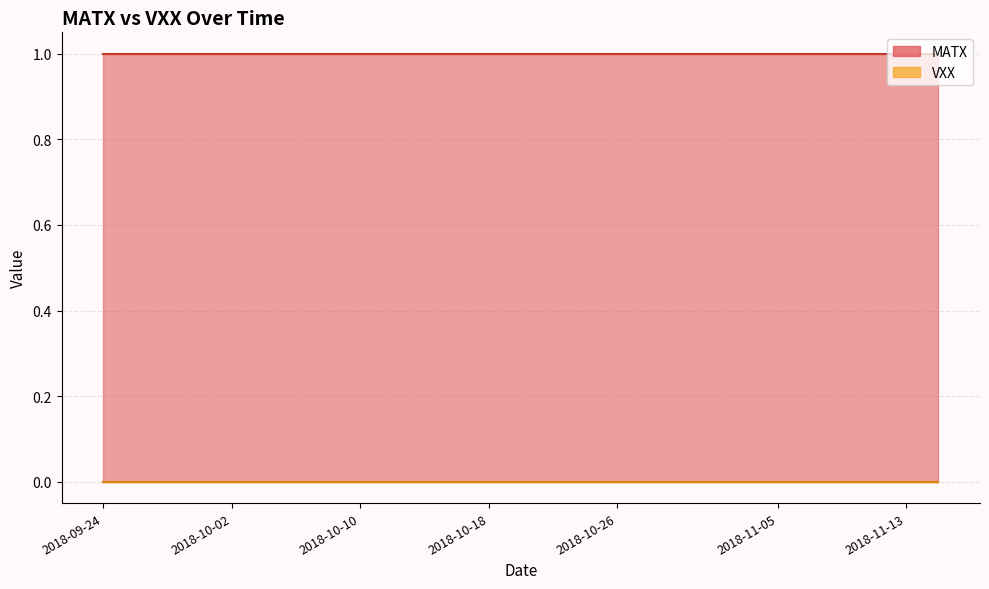

True or false: MATX and VXX cross at least once.

False